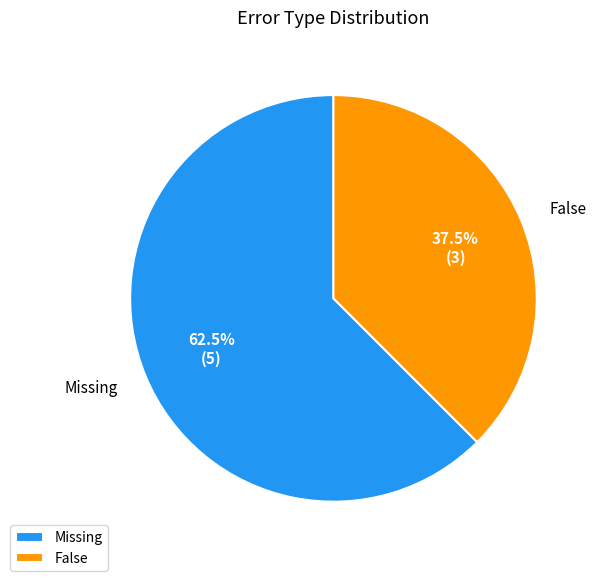

What is the ratio of the value at False to the value at Missing?

0.6